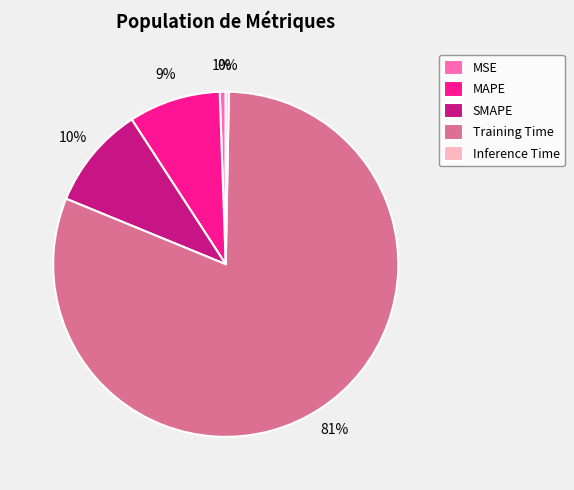

Does SMAPE account for over 50% of the chart?

No